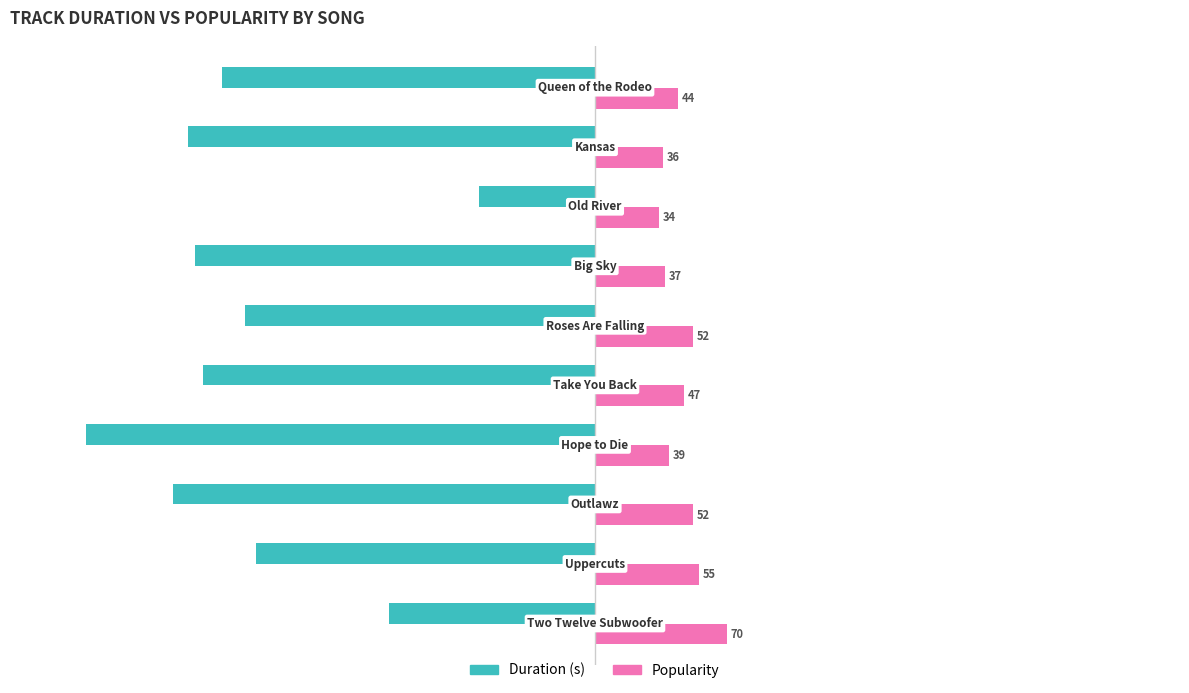

Which series has the widest spread of values?

Duration (s)